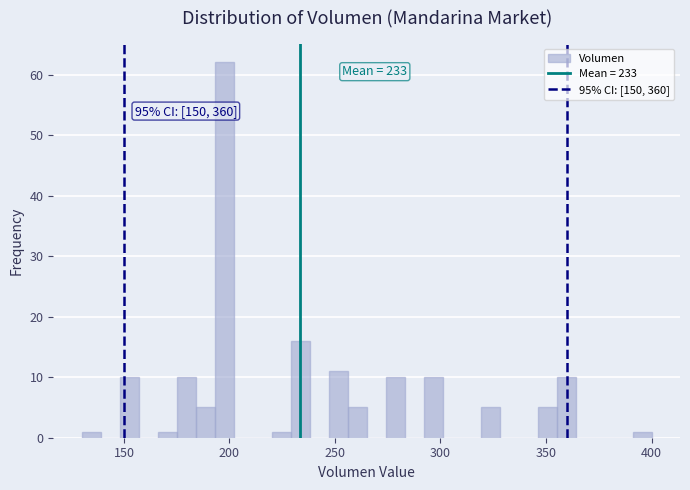

Read against the x-axis, roughly where is the centre of the tallest bar?

200